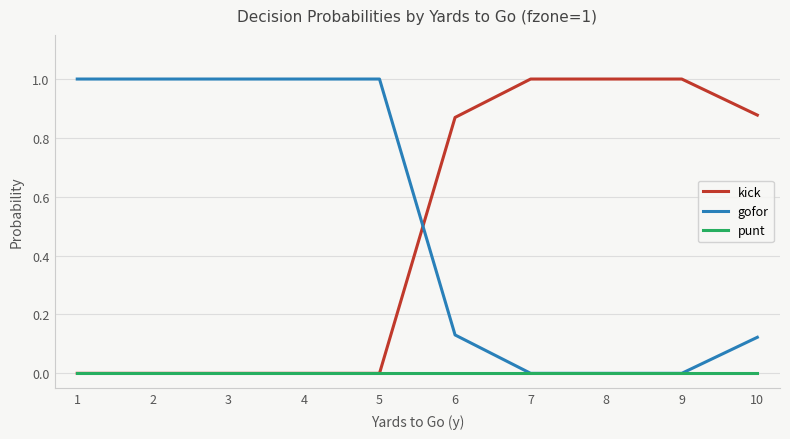

Which series ends up on top after the final intersection of kick and gofor?

kick